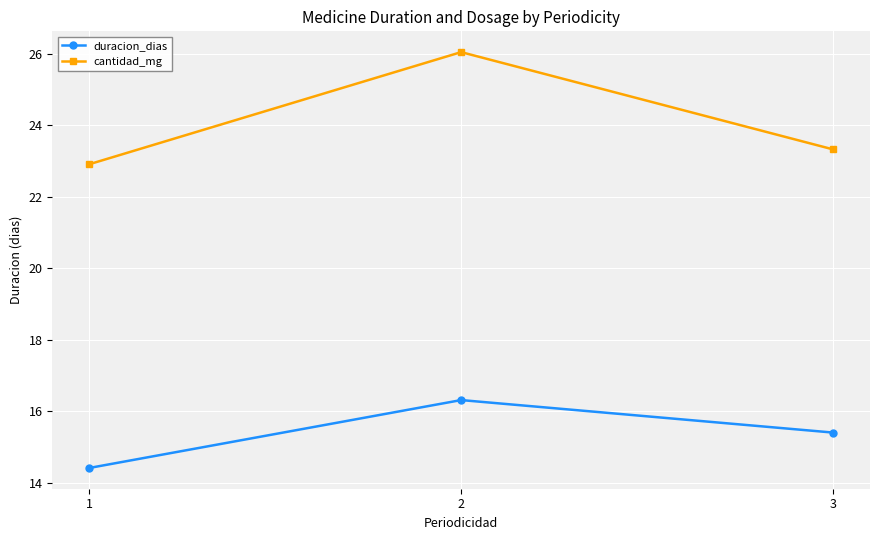

Count the number of data series in this chart.

2